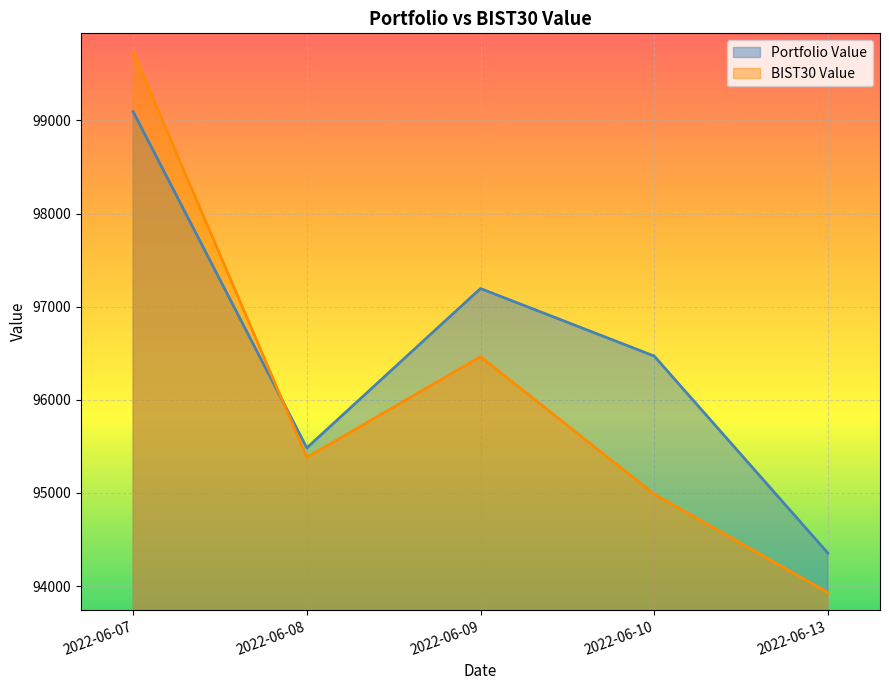

Is it true that BIST30 Value equals 99734.9 at 2022-06-07?

True